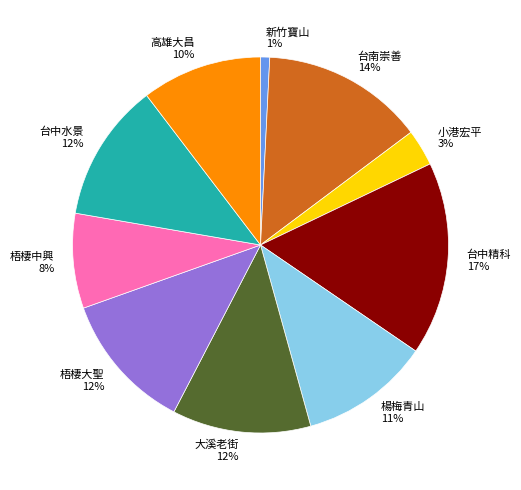

What percentage is the 高雄大昌 slice, to the nearest percent?

10%